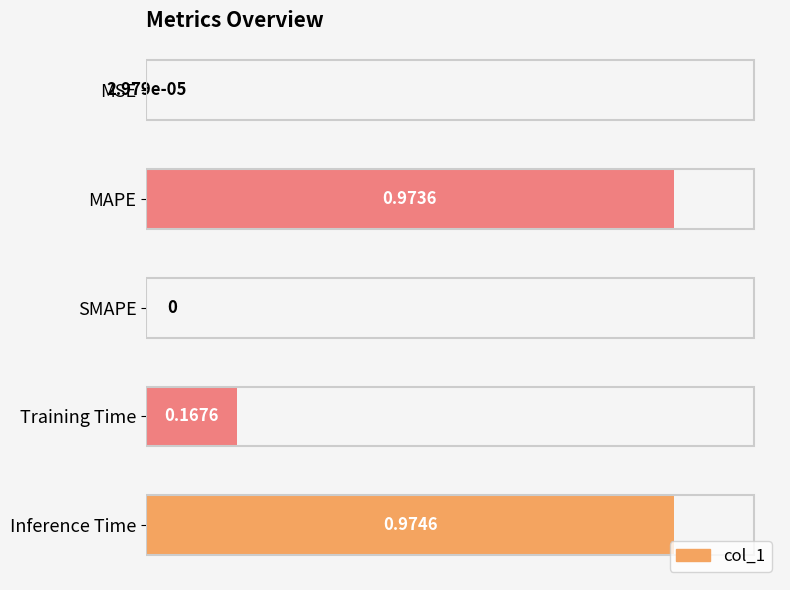

What is the change in value from MSE to Inference Time?

+1.0